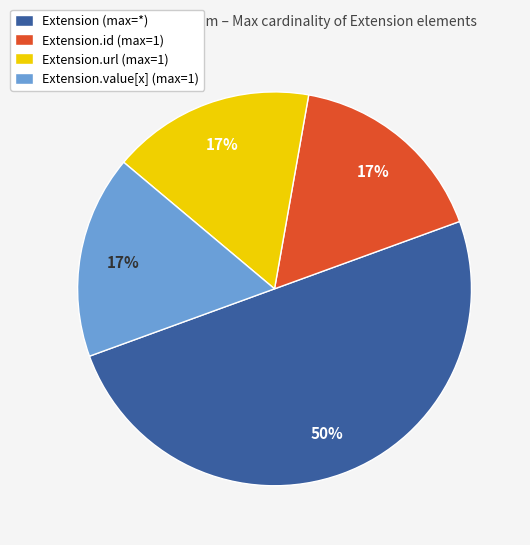

Do Extension (max=*) and Extension.value[x] (max=1) together represent more than half of the pie?

Yes